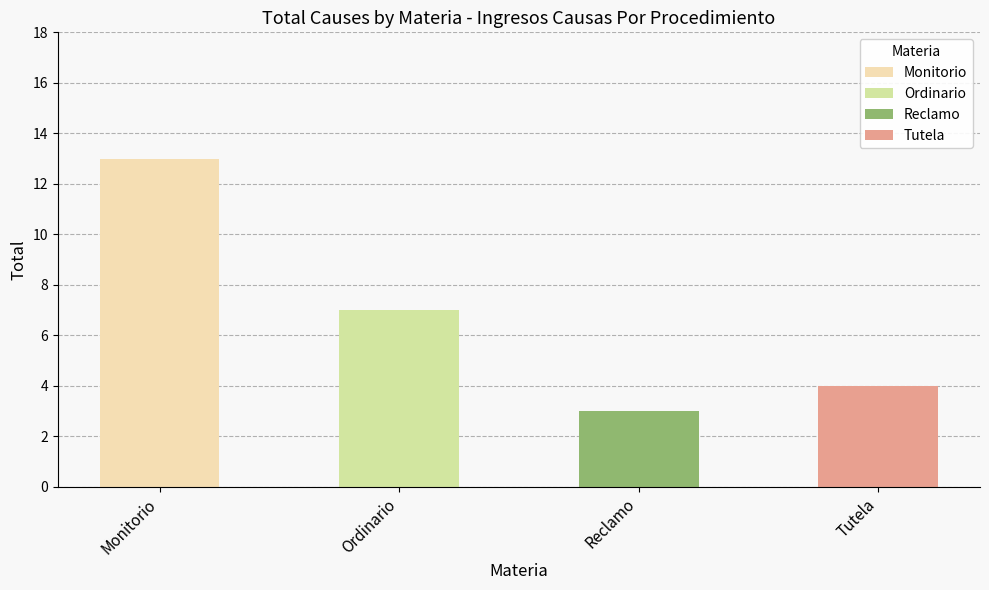

List the labels in order of value, largest first.

Monitorio, Ordinario, Tutela, Reclamo